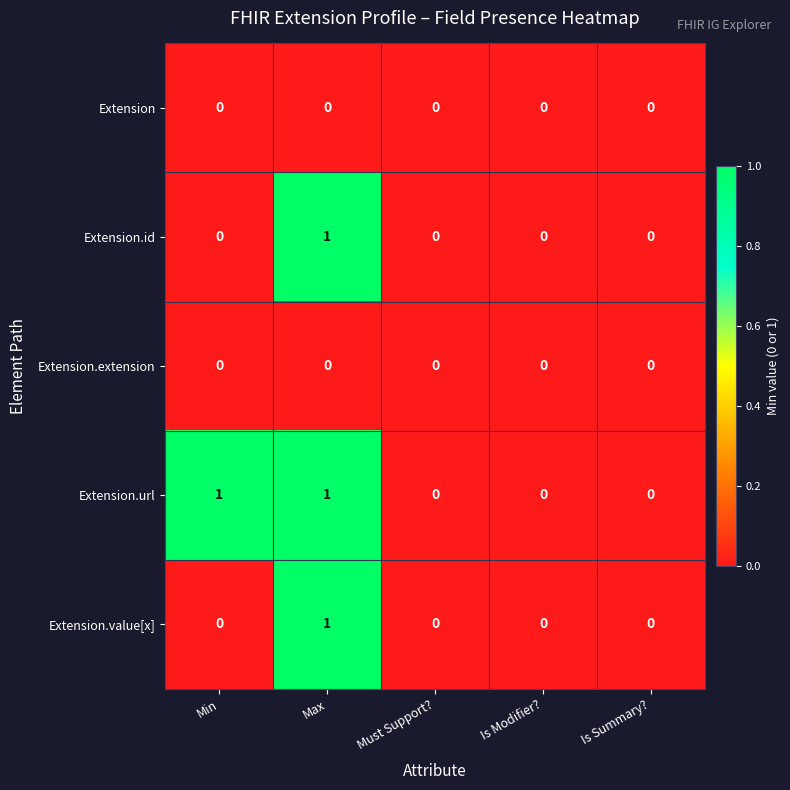

At which label does Extension.id reach its peak?

Max